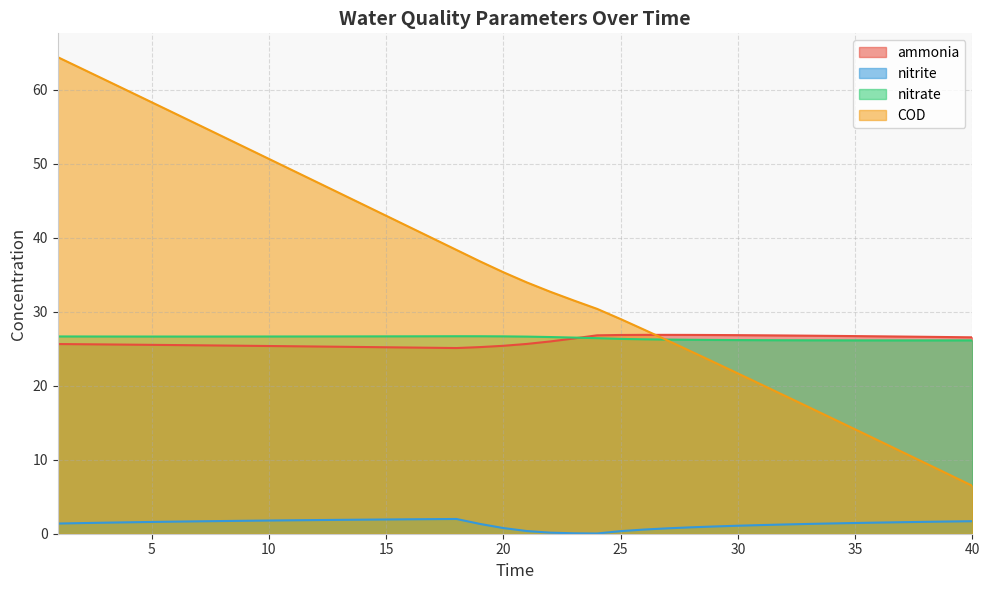

The nitrate series shows 26.7 at 19. True or false?

True